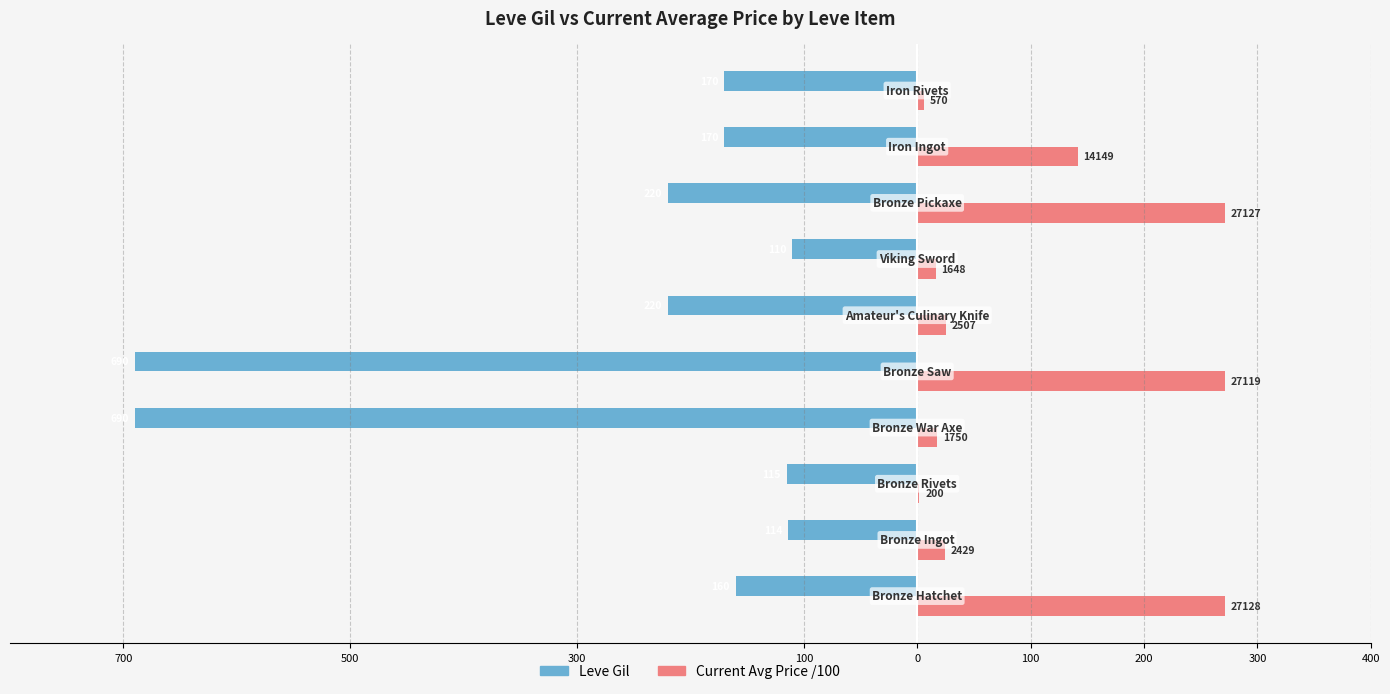

What are all the series names shown in the legend?

Leve Gil, Current Avg Price /100